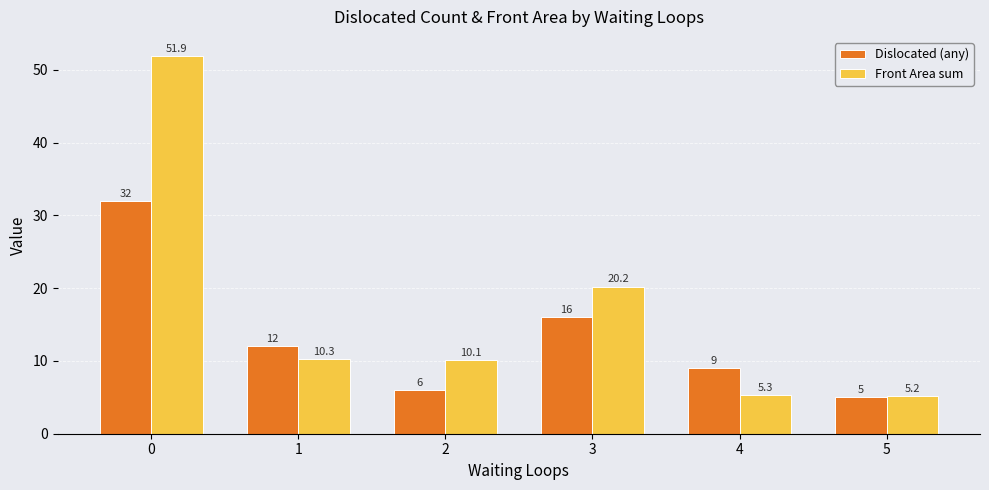

What is the greatest value displayed?

51.9